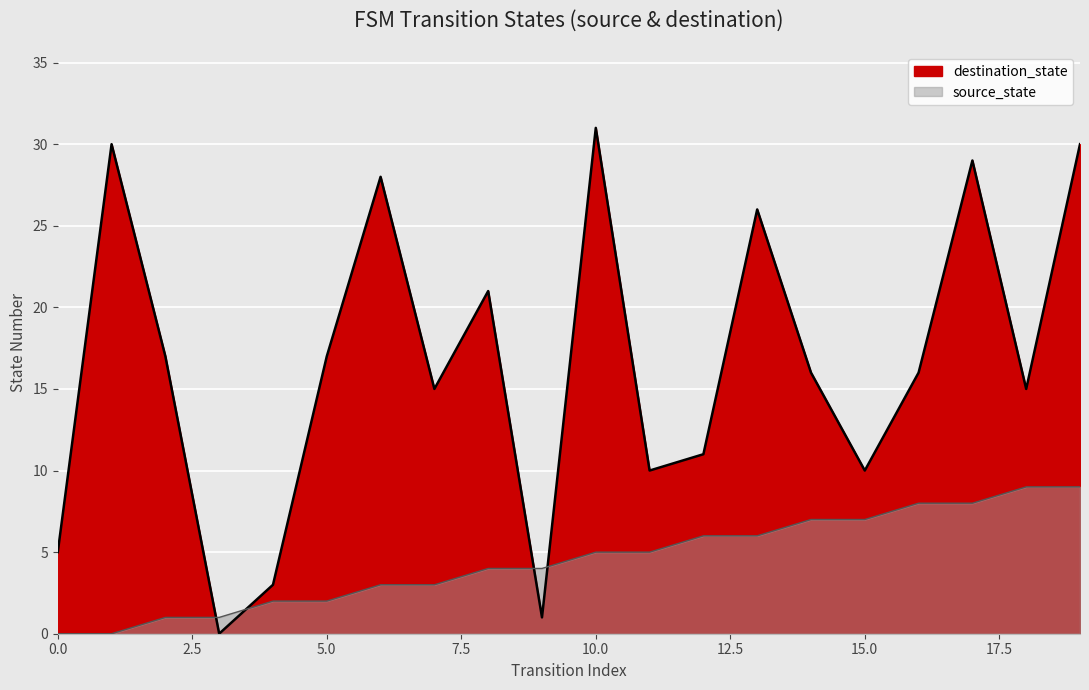

What is the average value of the destination_state series?

17